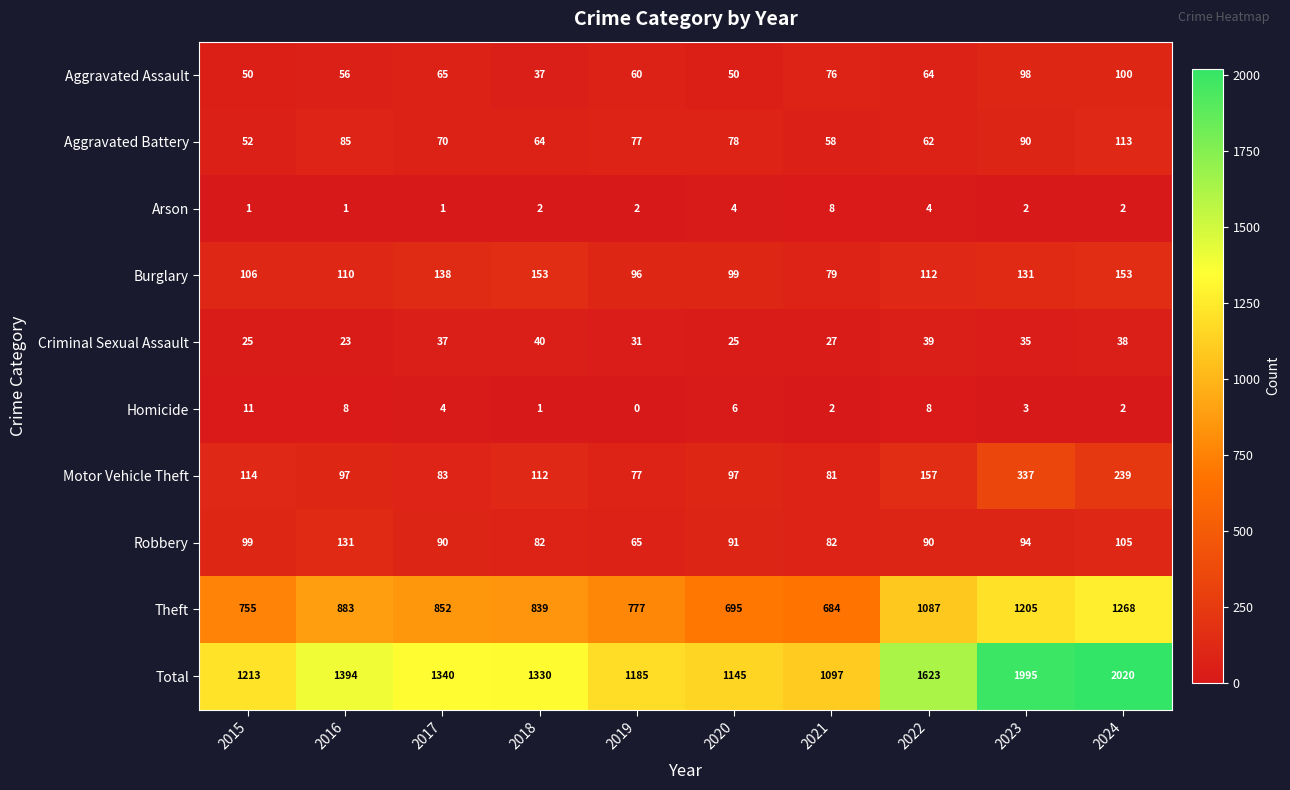

Read the Aggravated Battery value at 2024, to the nearest 10.

110